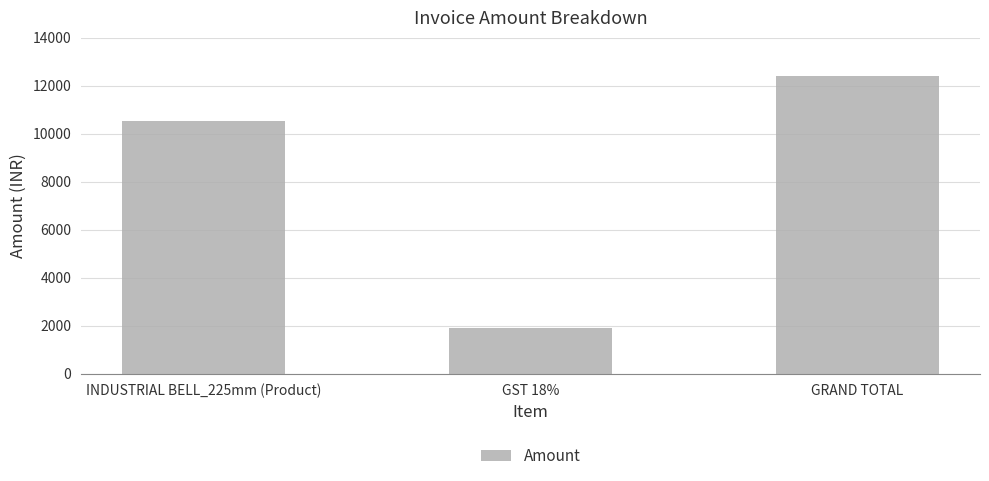

What position from the right is INDUSTRIAL BELL_225mm (Product)?

3